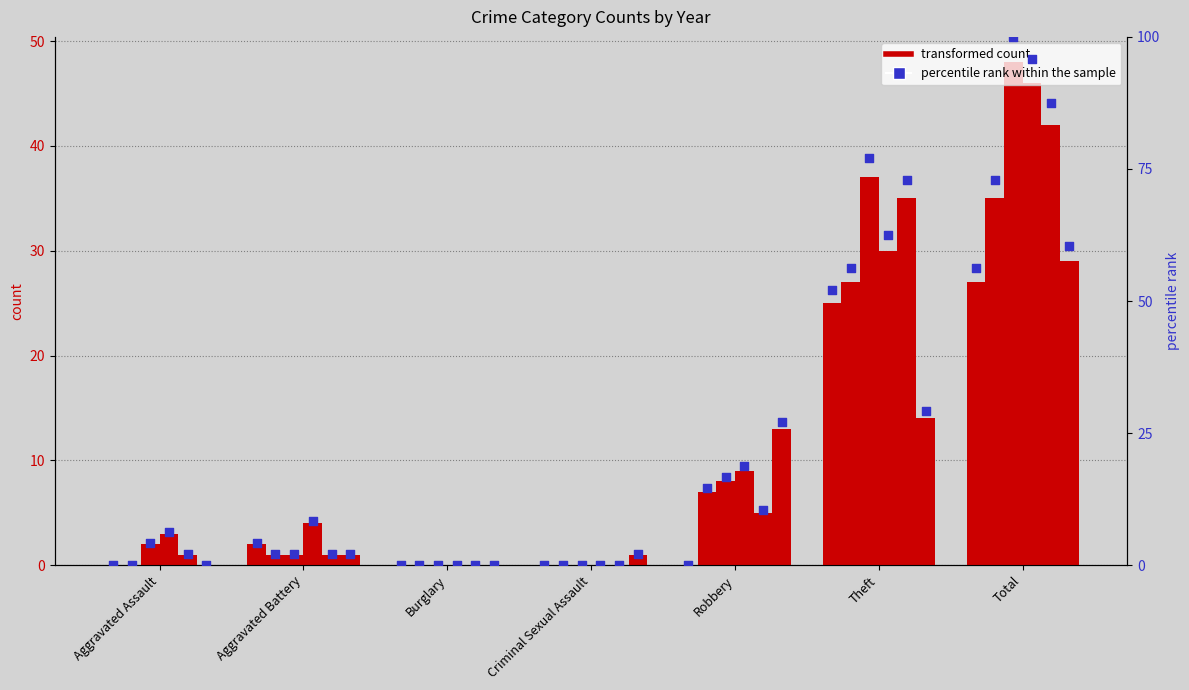

Is the value of 2022 pct at Robbery greater than the value of 2017 pct at Theft?

No